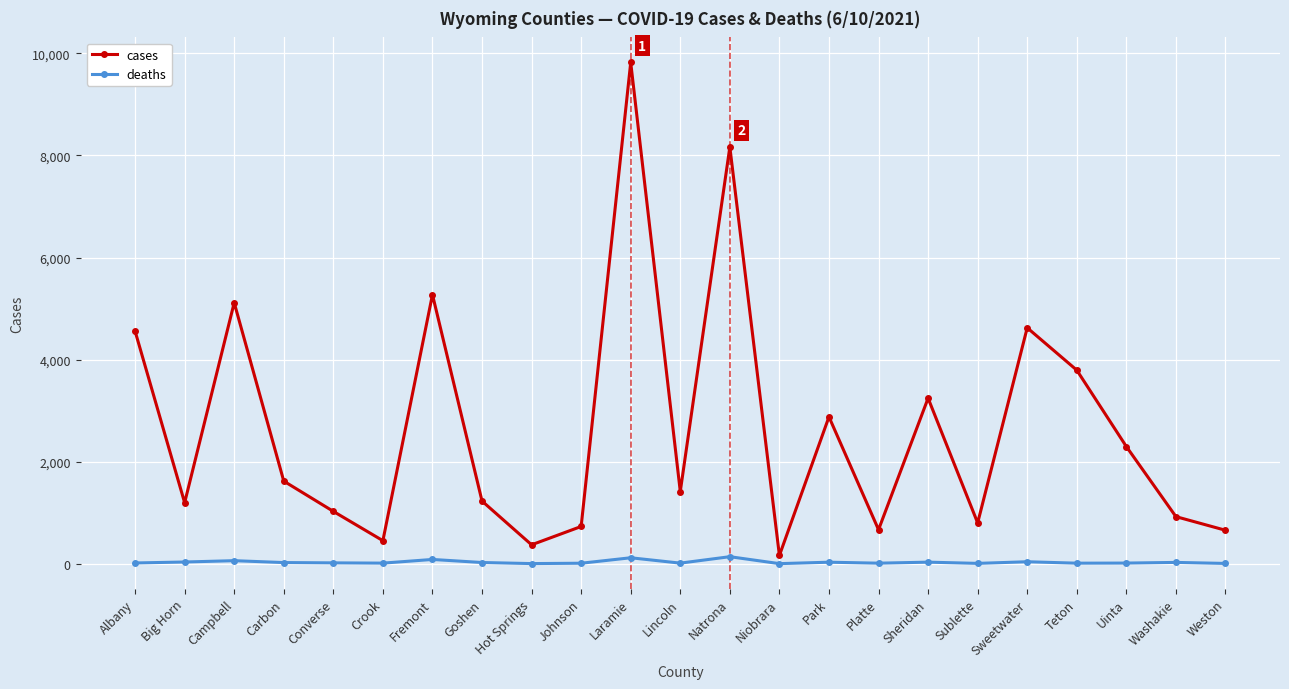

The cases series shows 1026 at Converse. True or false?

True